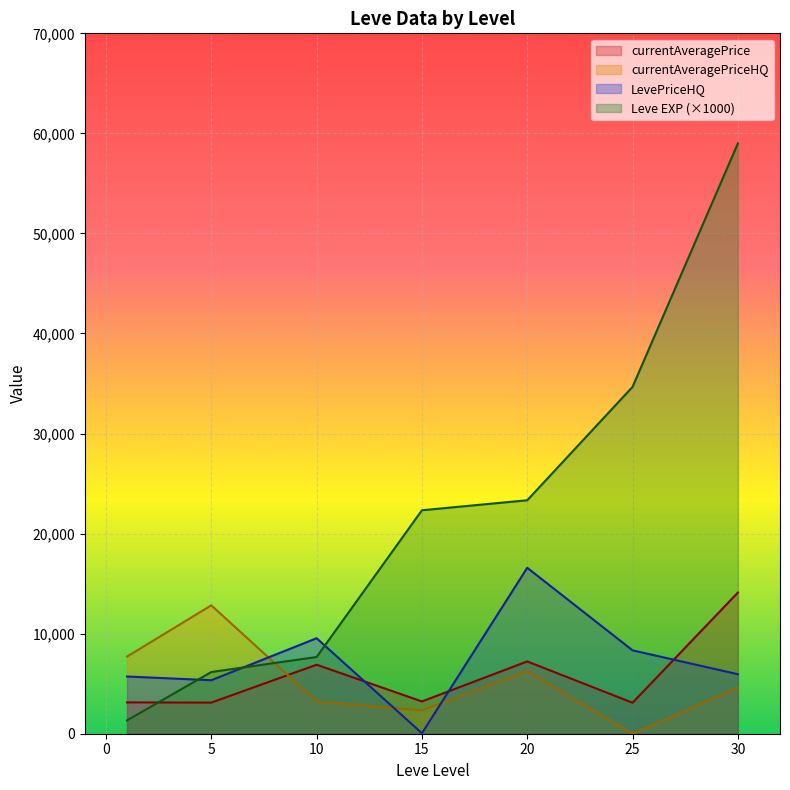

The value of currentAveragePrice at 25 is 2734.0. True or false?

True